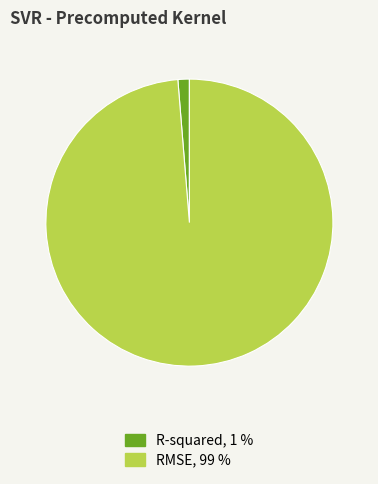

Rank the categories by value from highest to lowest.

RMSE, R-squared